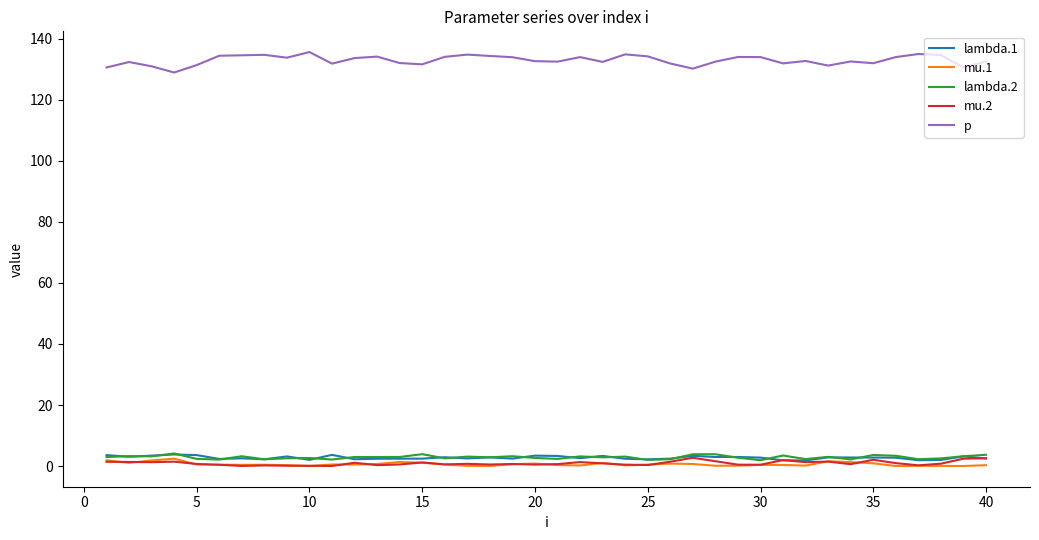

True or false: lambda.1 and p cross at least once.

False